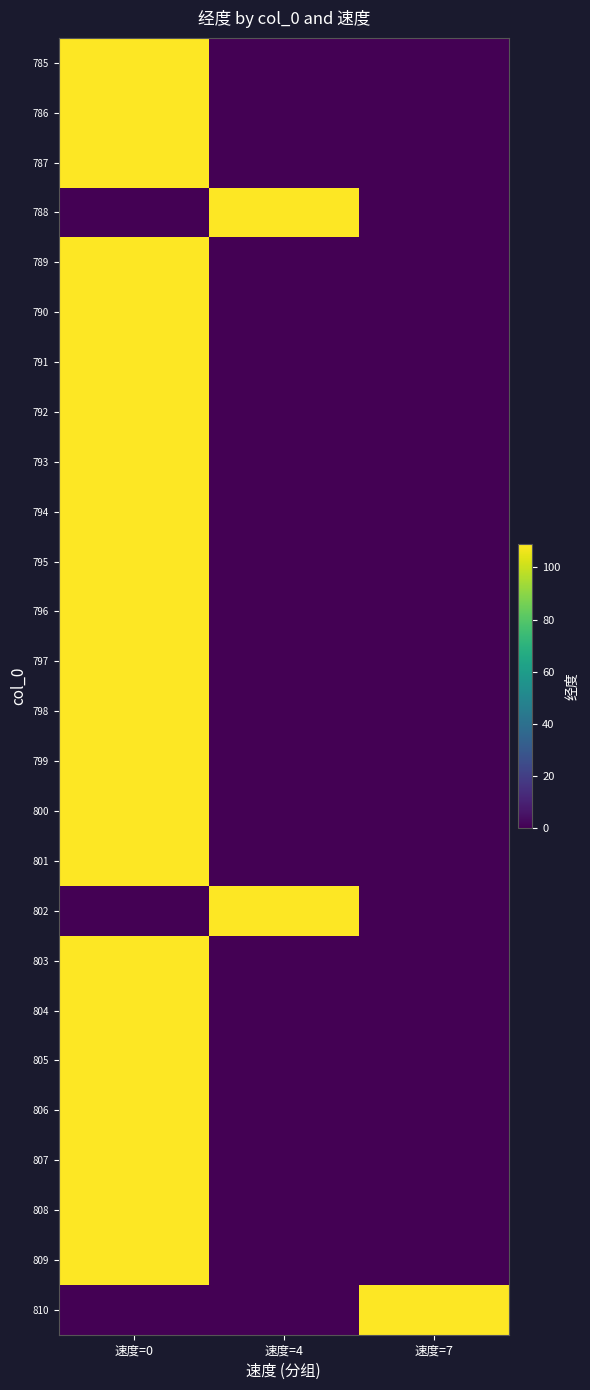

At 速度=4, list the series in order from largest to smallest.

788, 802, 785, 786, 787, 789, 790, 791, 792, 793, 794, 795, 796, 797, 798, 799, 800, 801, 803, 804, 805, 806, 807, 808, 809, 810